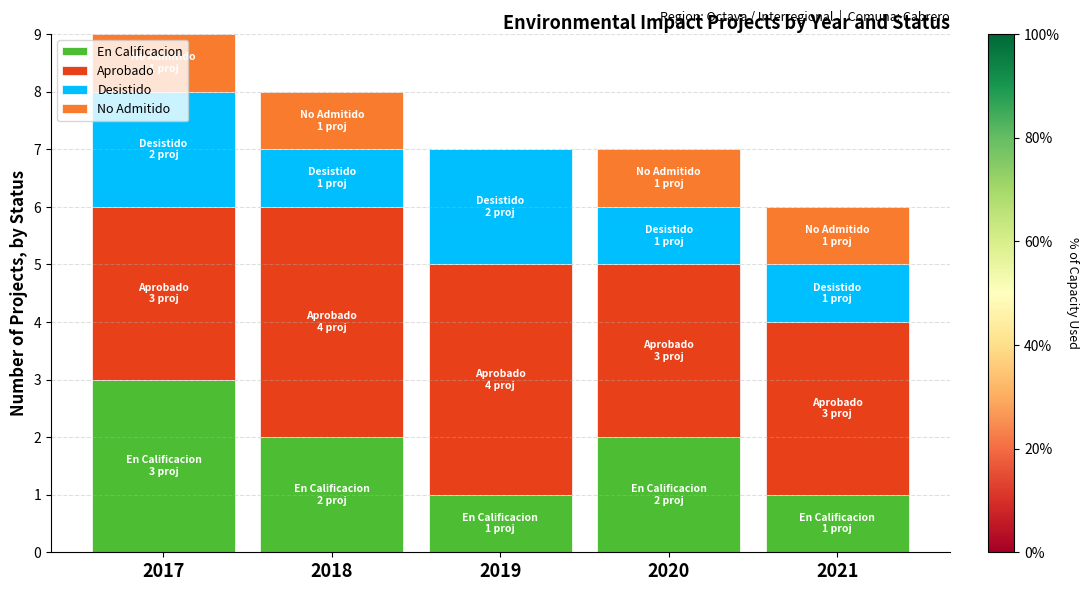

What is the maximum value for En Calificacion?

3